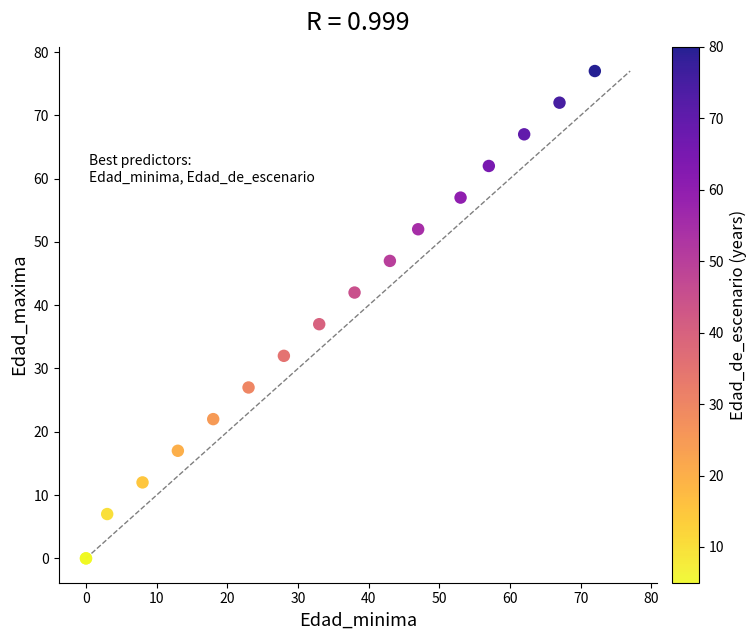

What Y value in the scatter plot is closest to 38?

37